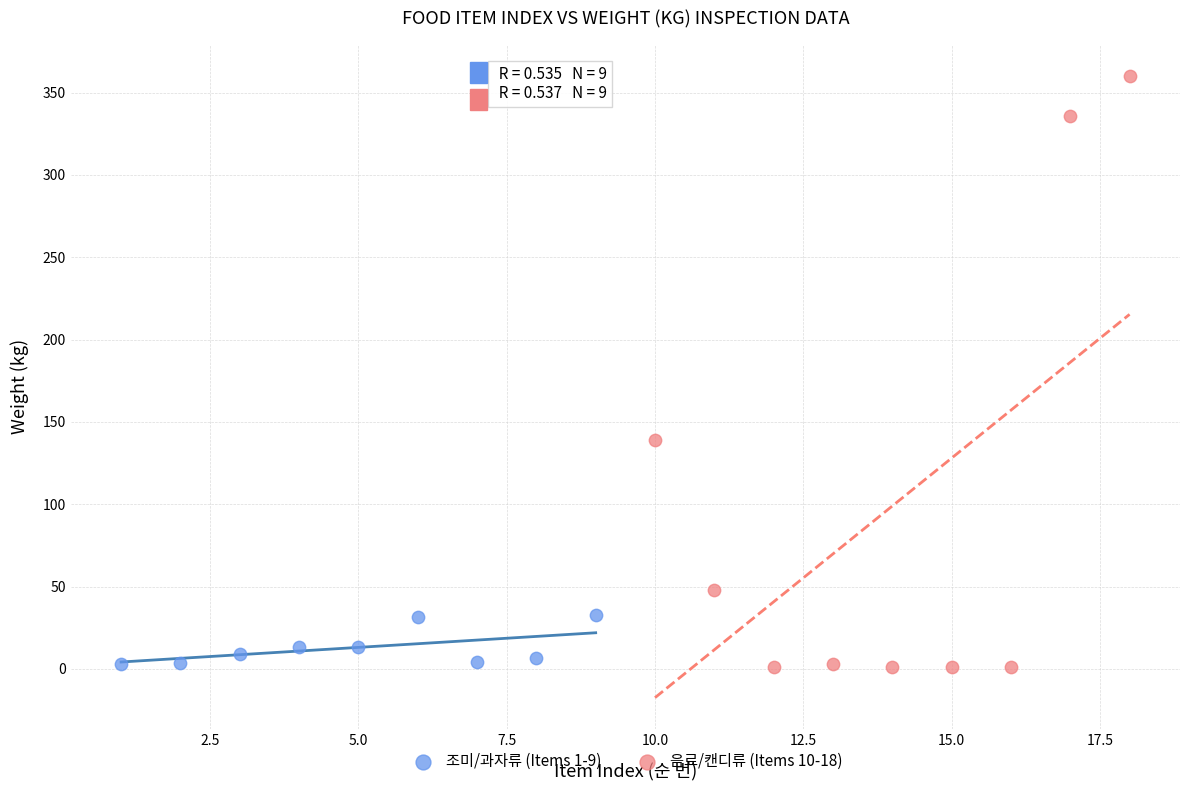

Which series contains the highest Y value?

음료/캔디류 (Items 10-18)